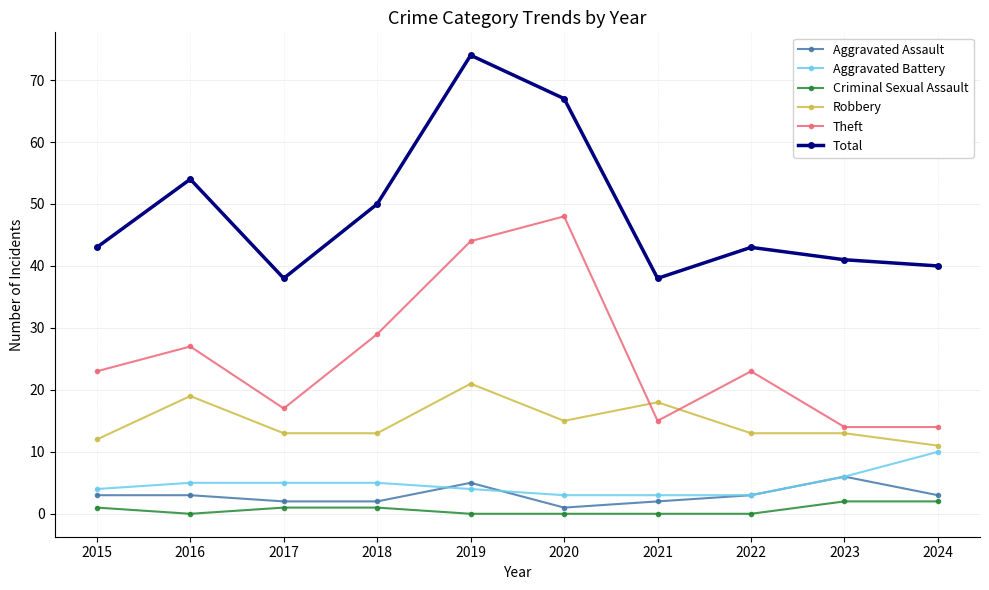

True or false: Criminal Sexual Assault and Aggravated Battery cross at least once.

False